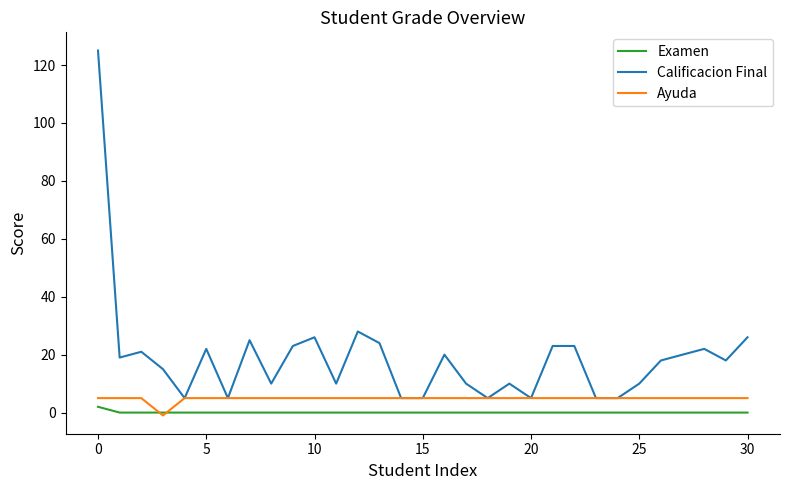

List the series in order of their overall mean, lowest first.

Examen, Ayuda, Calificacion Final